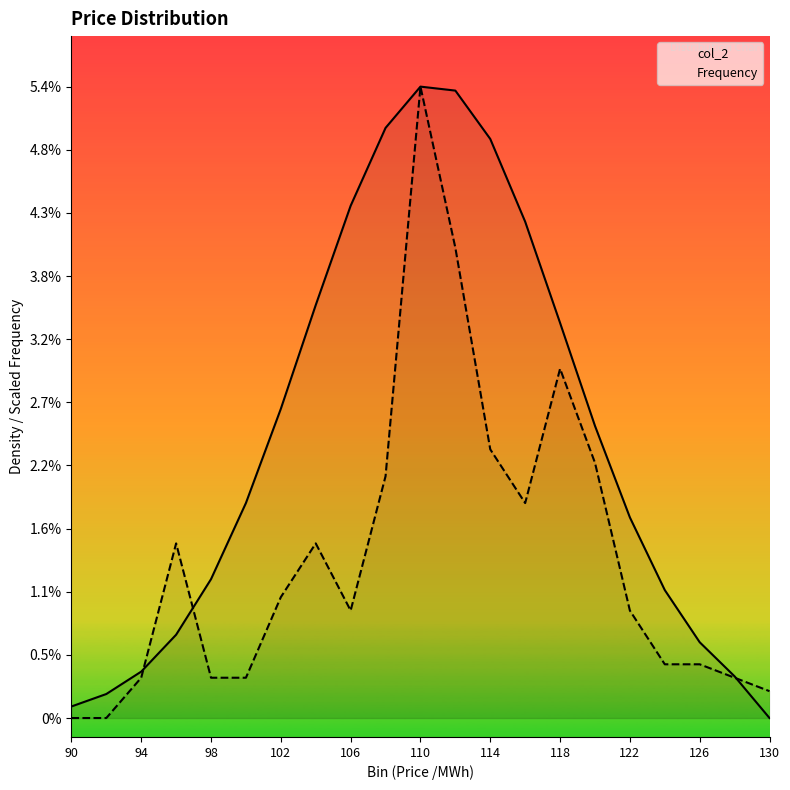

What is the difference between the maximum and second lowest values in the Frequency series?

0.1